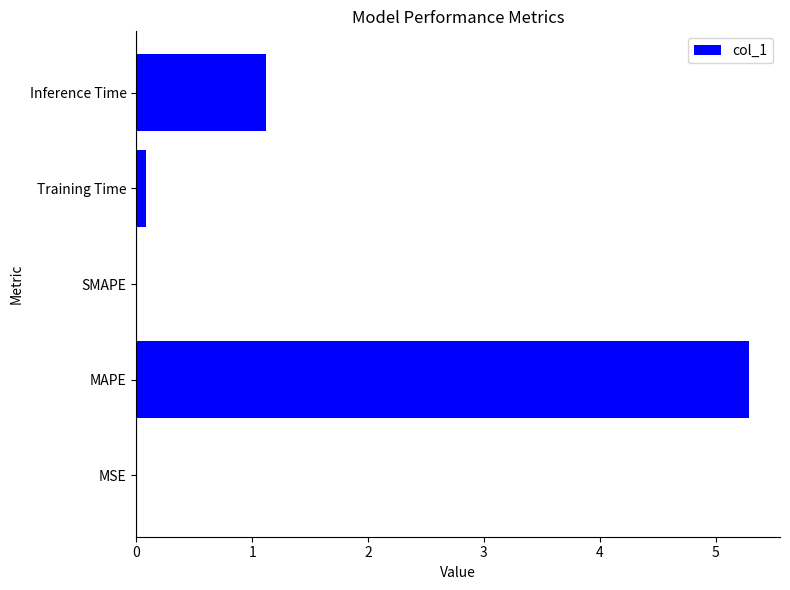

The value at MAPE is 8.9. True or false?

False